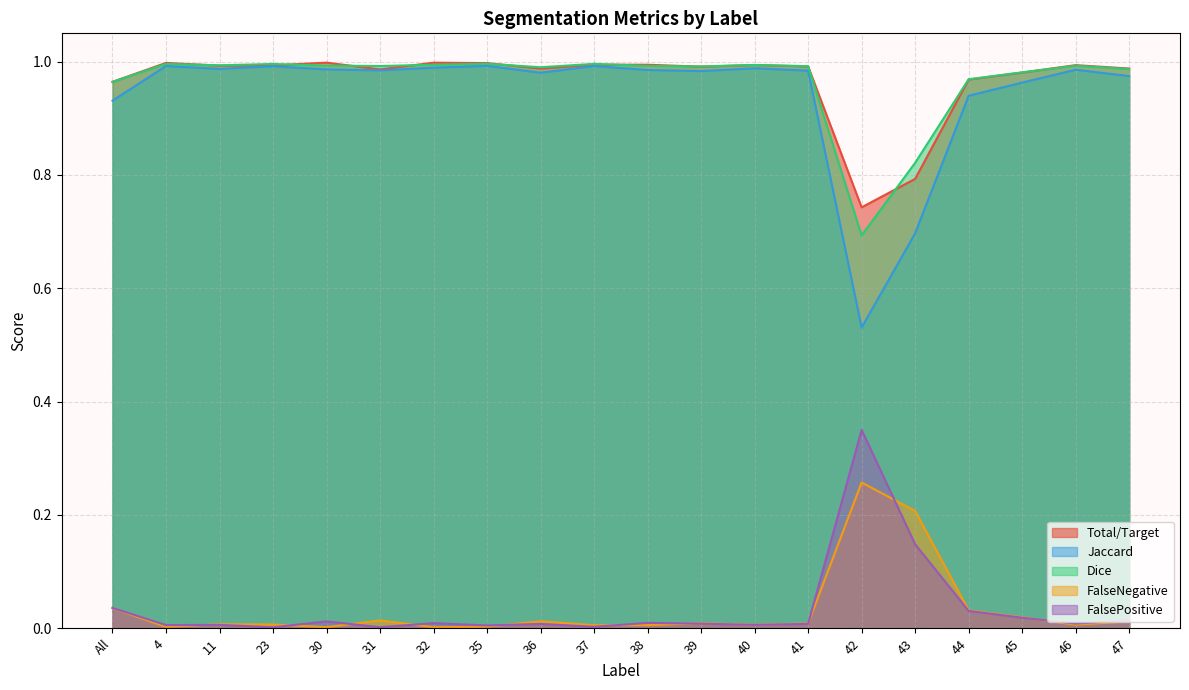

List the series in order of their peak value, lowest first.

FalseNegative, FalsePositive, Jaccard, Dice, Total/Target